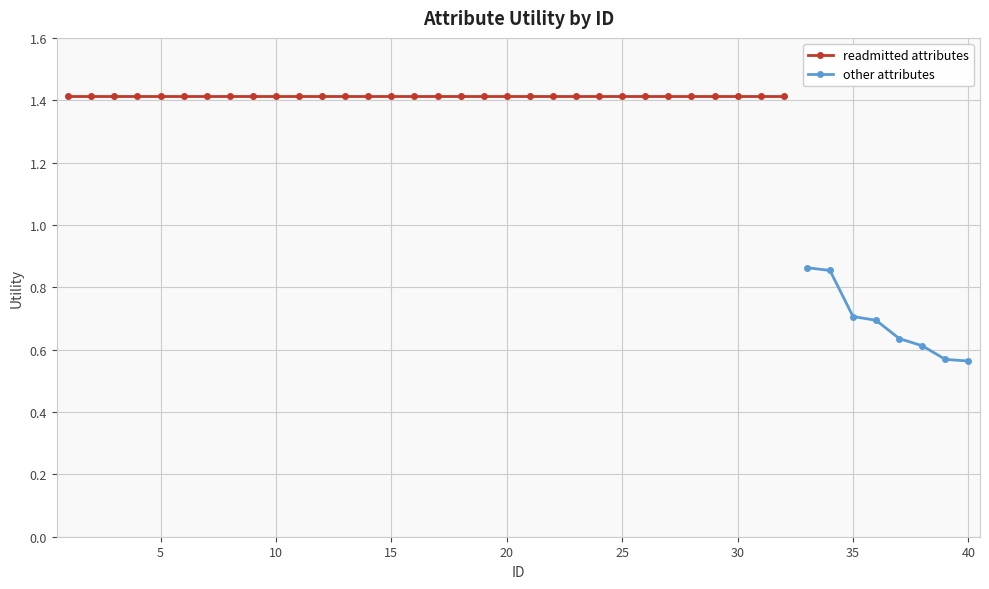

What is the difference between the second highest and minimum values?

0.9